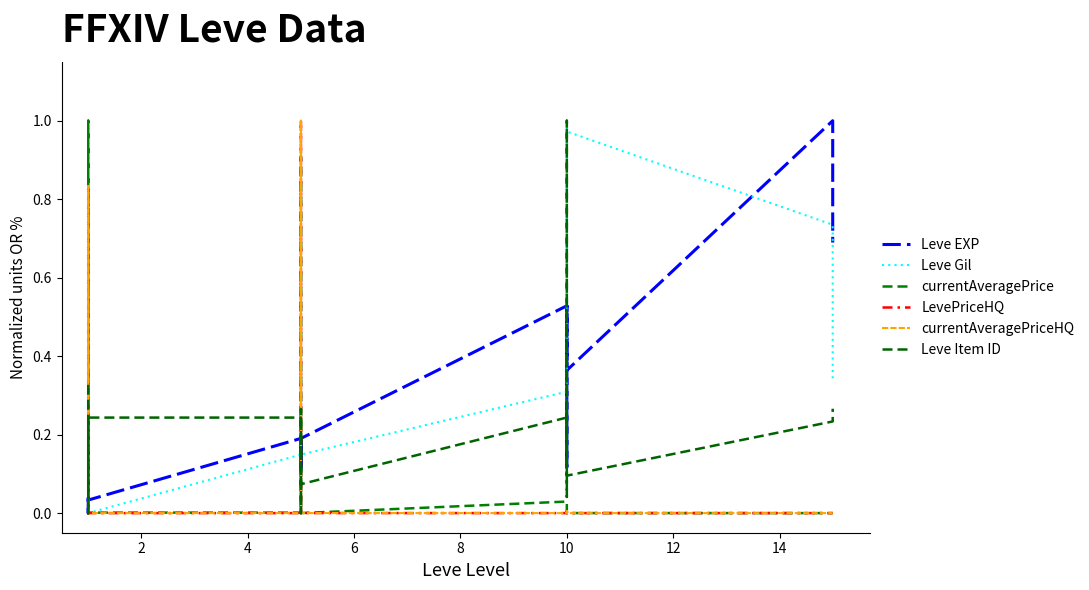

How many values in the Leve Gil series exceed 0?

17